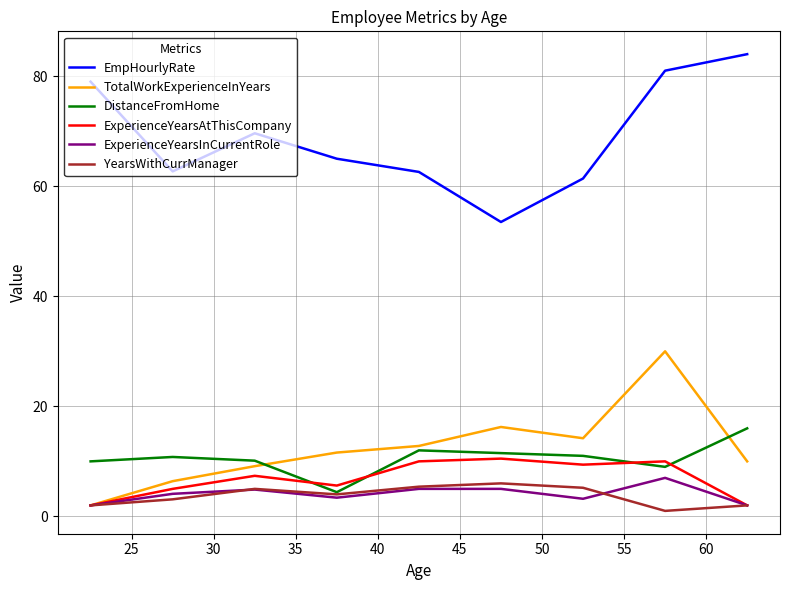

In ExperienceYearsInCurrentRole, how many points are lower than both neighbors (excluding endpoints)?

2